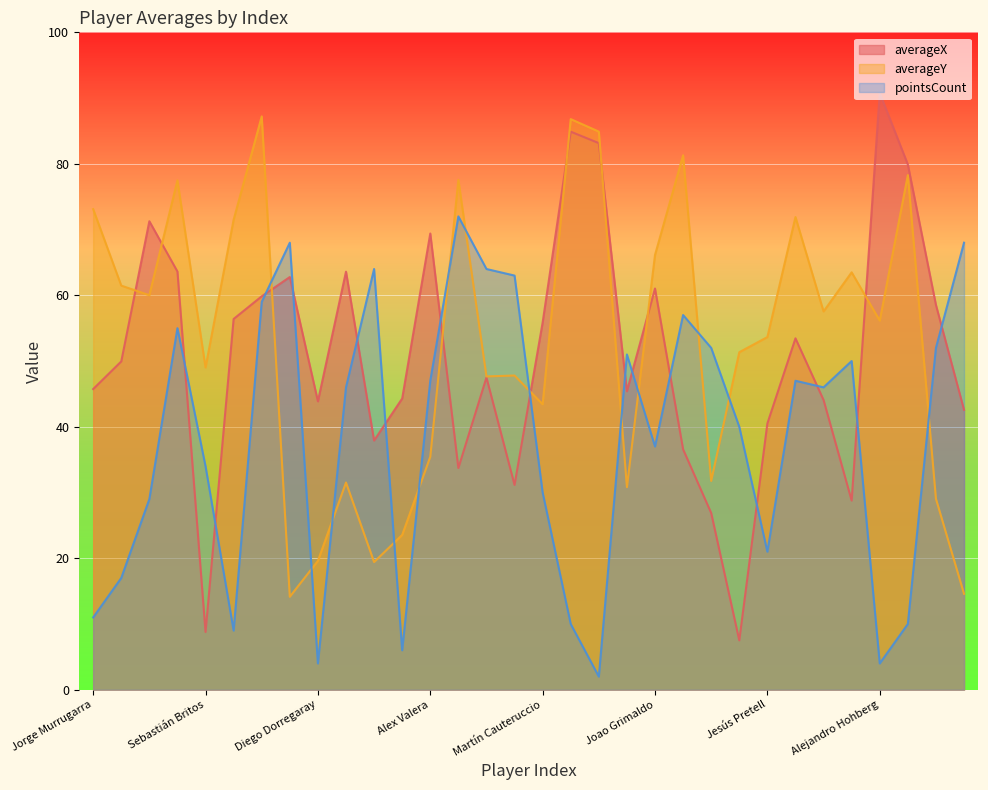

What is the total value across all series at Alejandro Hohberg?

150.9